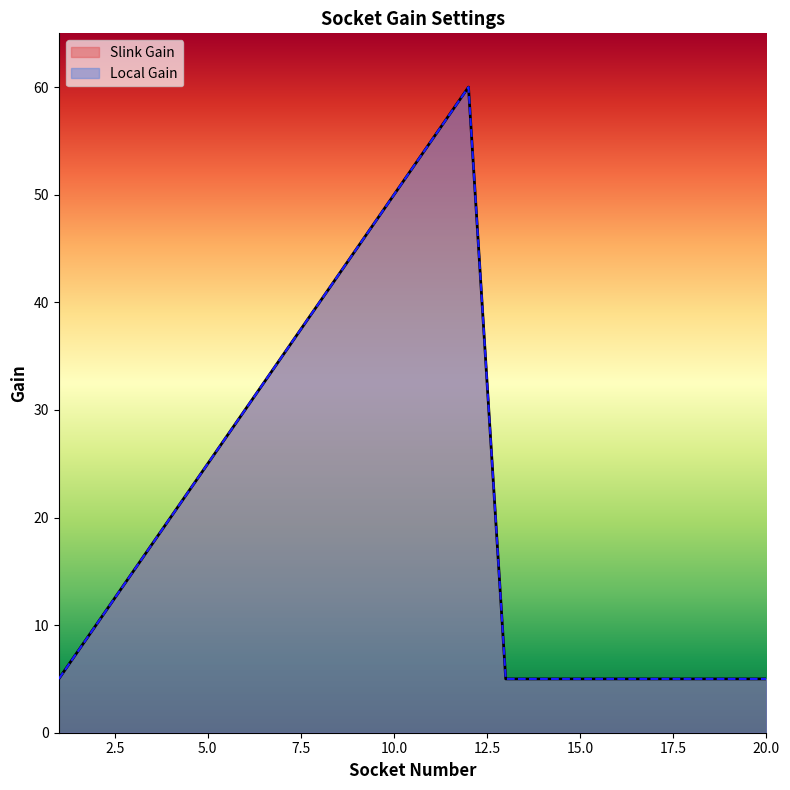

The value of Local Gain at 4 is 20. True or false?

True